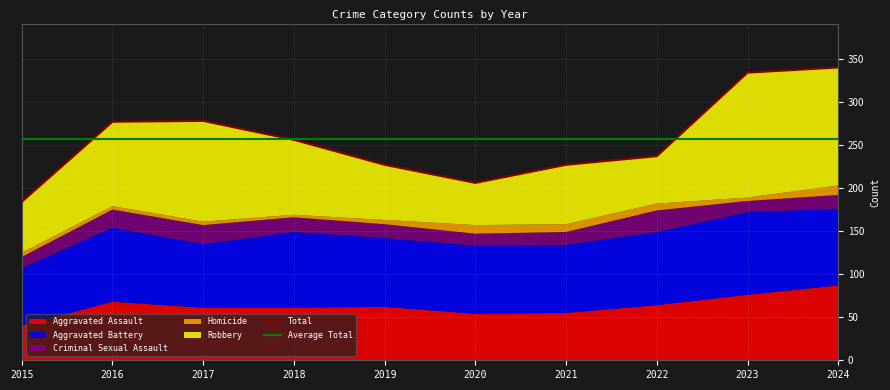

Reading left to right, what are all the values shown in this chart?

Aggravated Assault: 40	68	61	61	62	54	55	64	76	87
Aggravated Battery: 67	86	74	88	80	79	79	85	96	89
Criminal Sexual Assault: 13	21	22	17	16	14	15	25	13	16
Homicide: 5	4	4	3	5	10	9	8	4	11
Robbery: 59	98	117	87	64	49	69	55	145	137